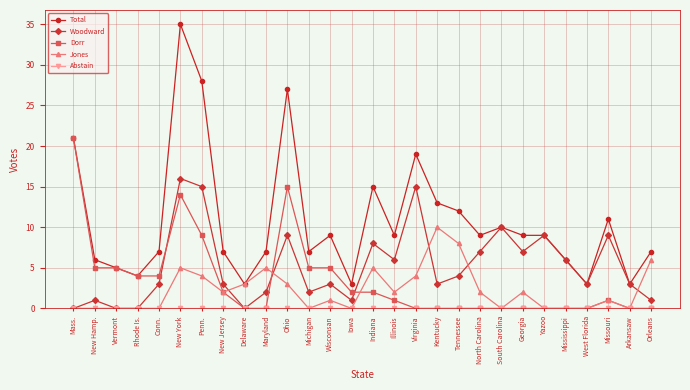

Which category has the highest value in the Woodward series?

New York